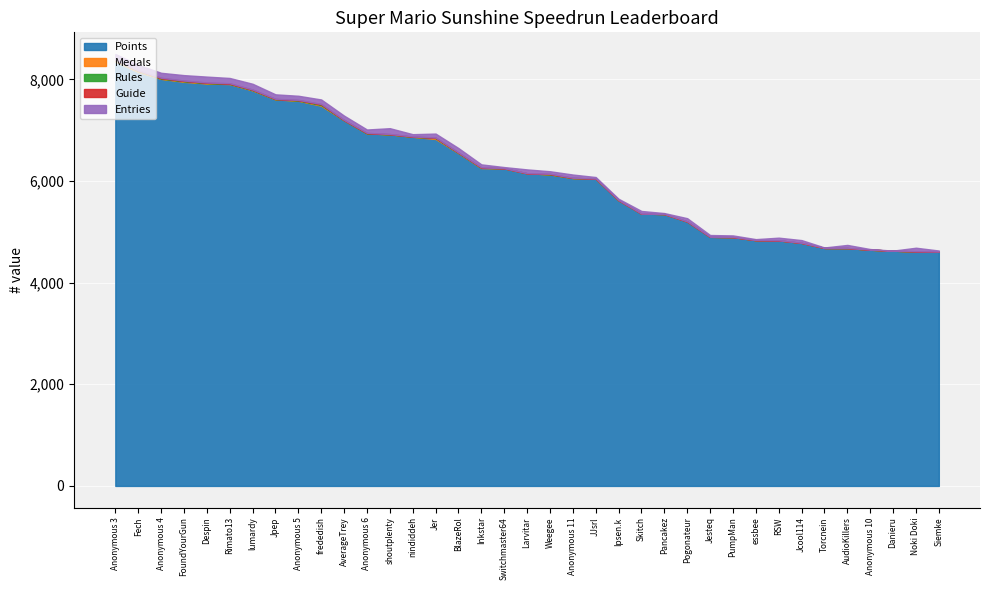

What are all the series names shown in the legend?

Points, Medals, Rules, Guide, Entries